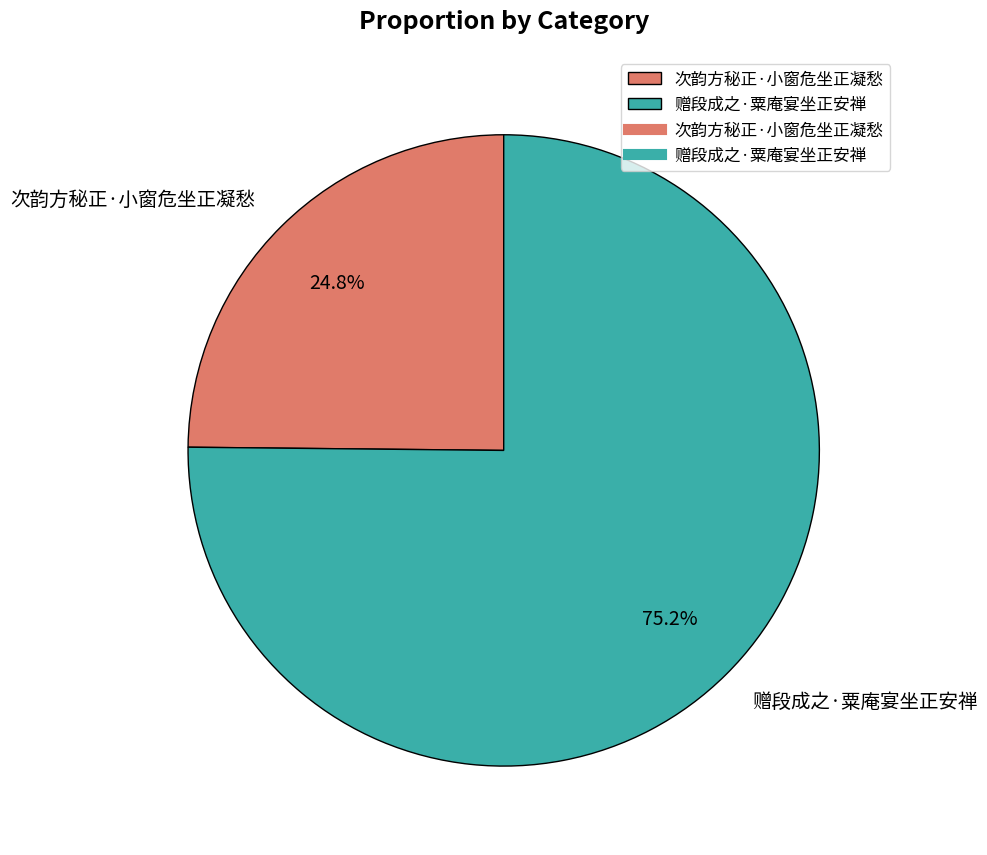

Is there a majority slice in this chart?

Yes